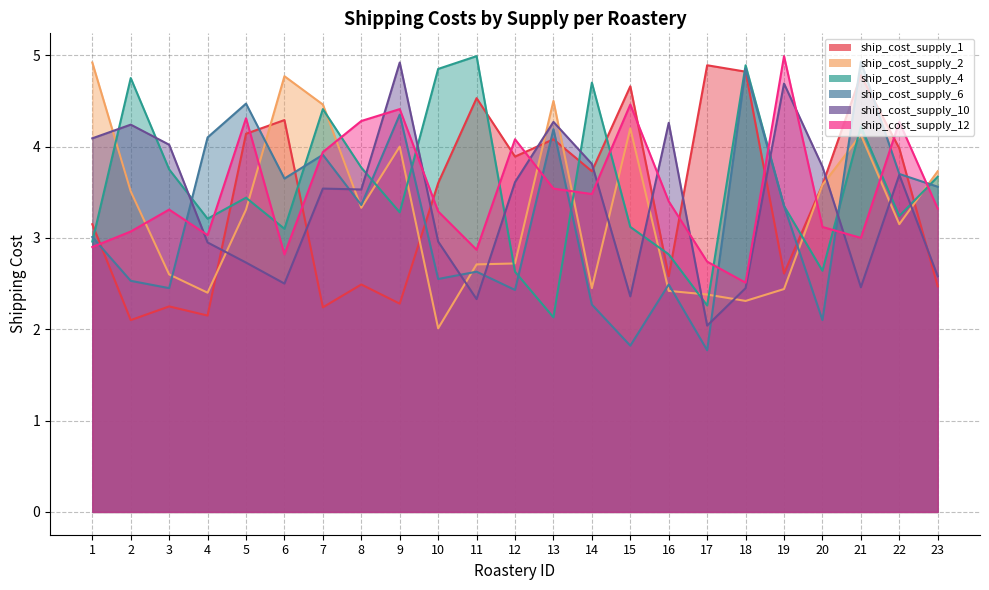

Between which two adjacent categories do ship_cost_supply_10 and ship_cost_supply_6 first intersect?

3 and 4